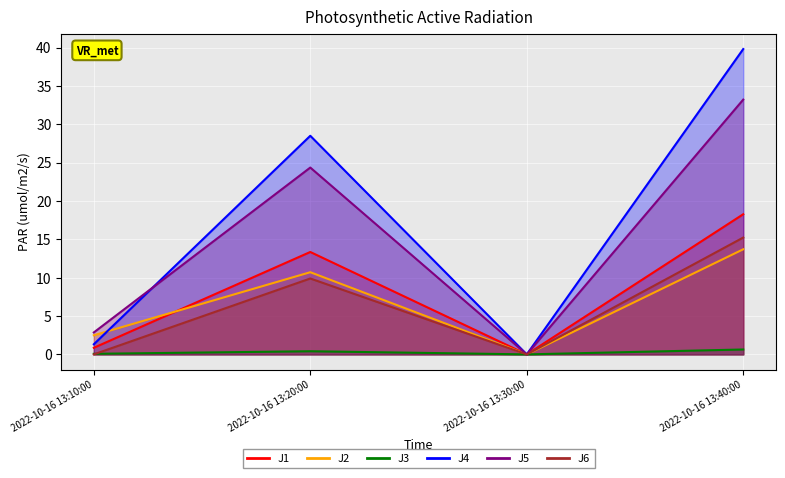

True or false: J4 has a value of 25.2 at 2022-10-16 13:30:00.

False